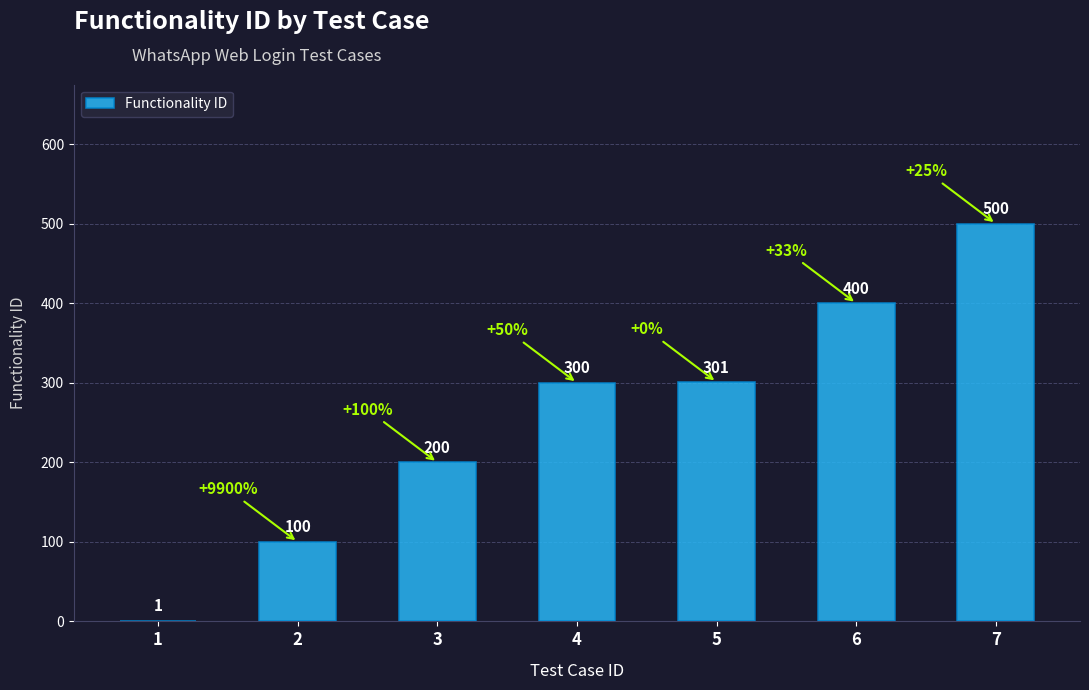

Are the bars horizontal?

No